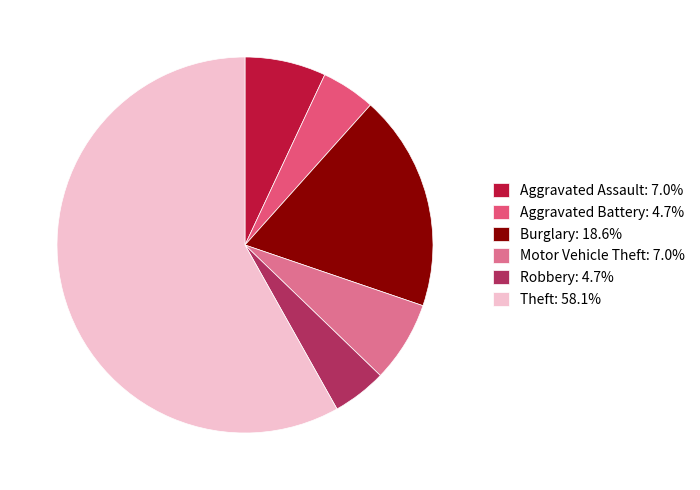

Count the number of slices in the pie.

6